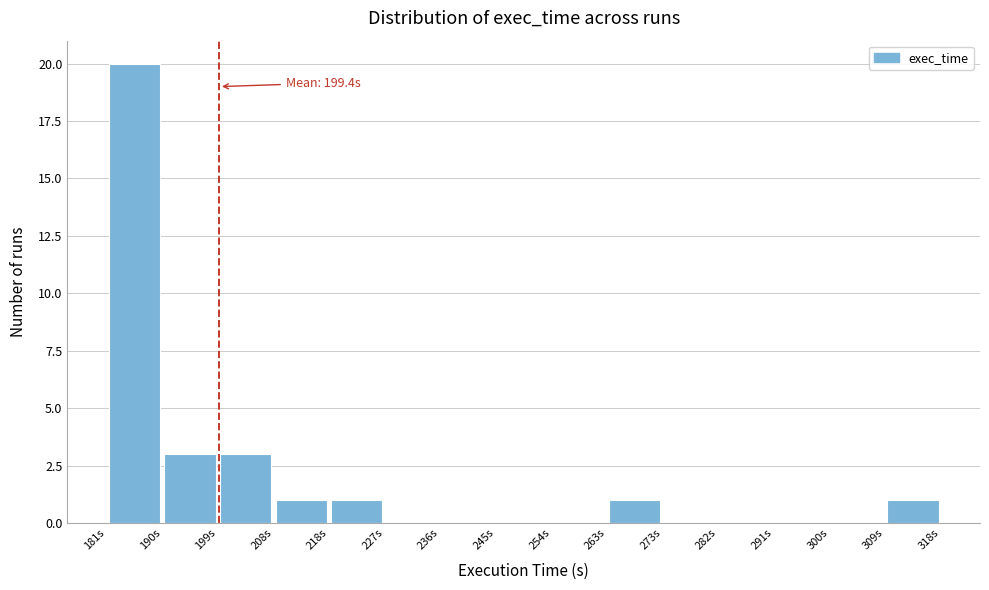

Over which range of the x-axis is the bar tallest?

181 to 190